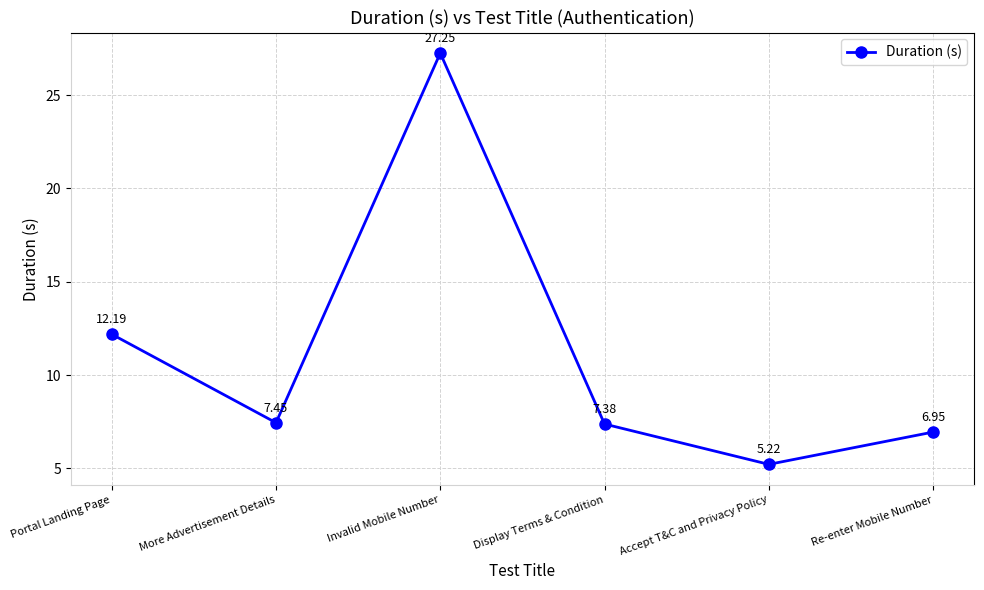

What is the label of the 3rd point from the right?

Display Terms & Condition